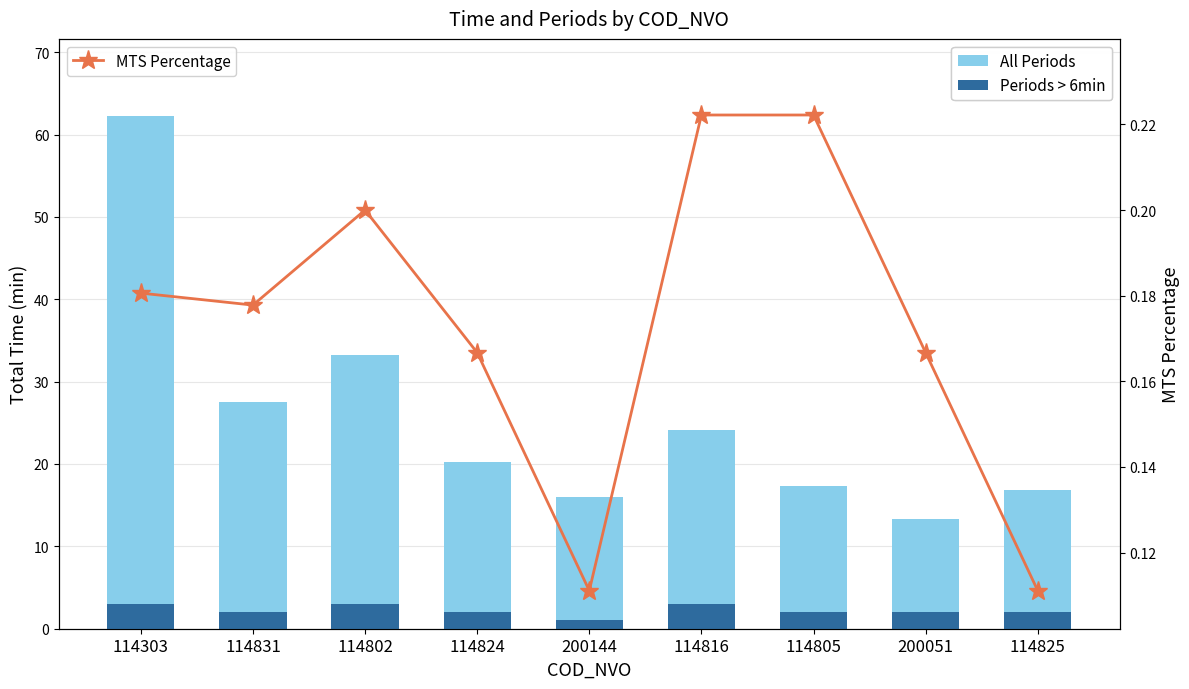

What is the label of the 8th bar from the left?

200051